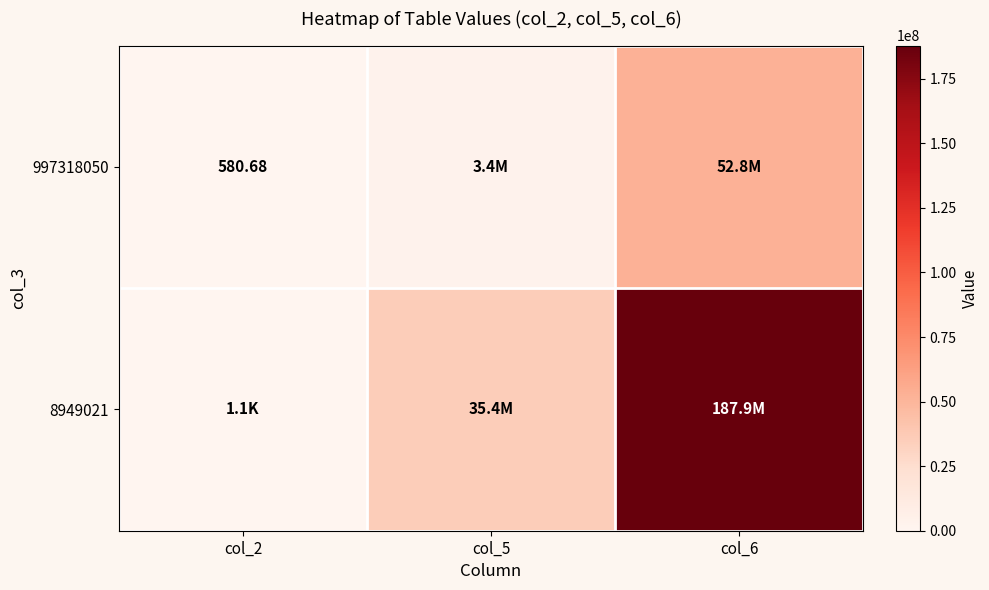

Rank the series by their maximum value, from highest to lowest.

8949021, 997318050